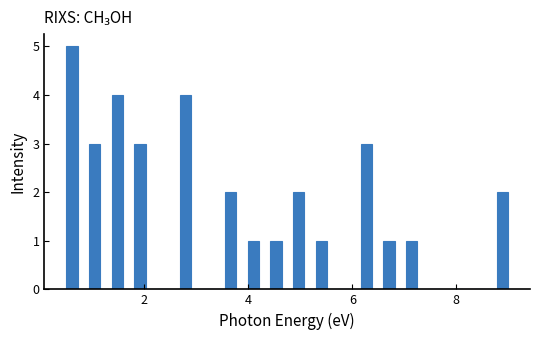

Read against the x-axis, roughly where is the centre of the tallest bar?

0.6